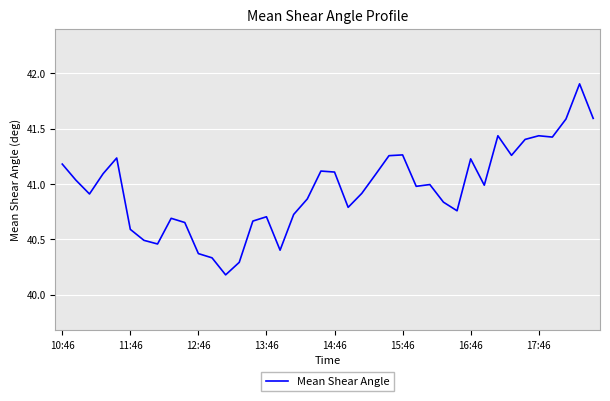

How many lines are shown in the chart?

1